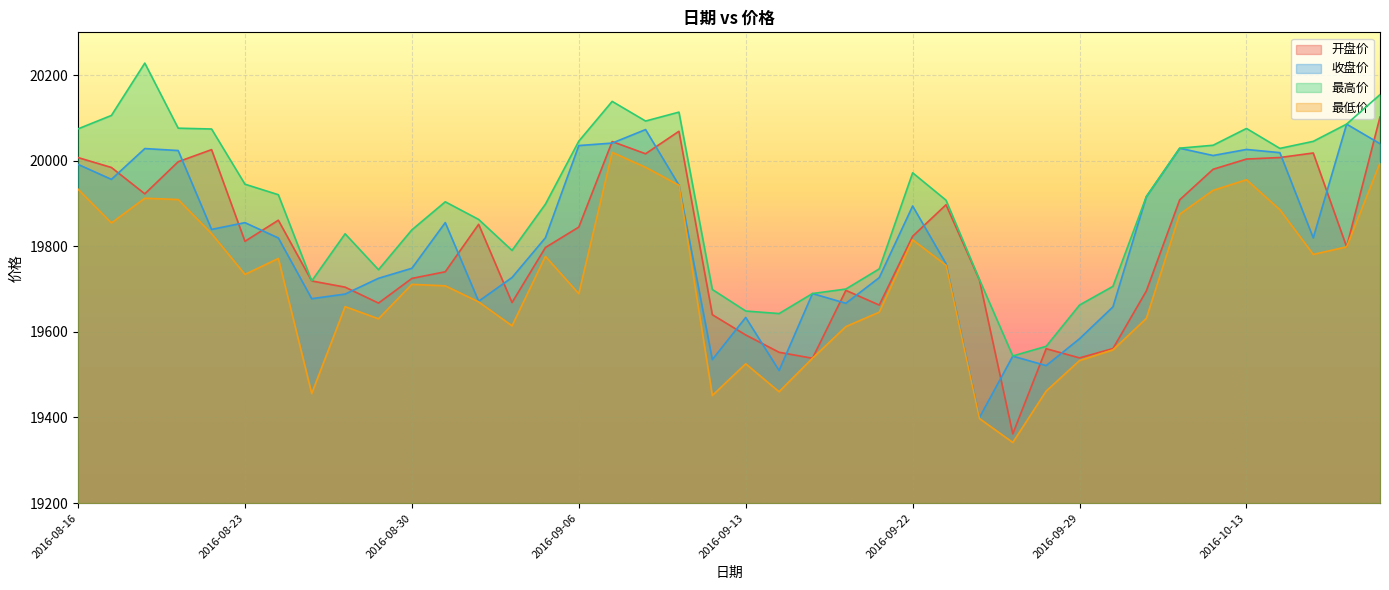

What is the sum of all 收盘价 values?

792591.1